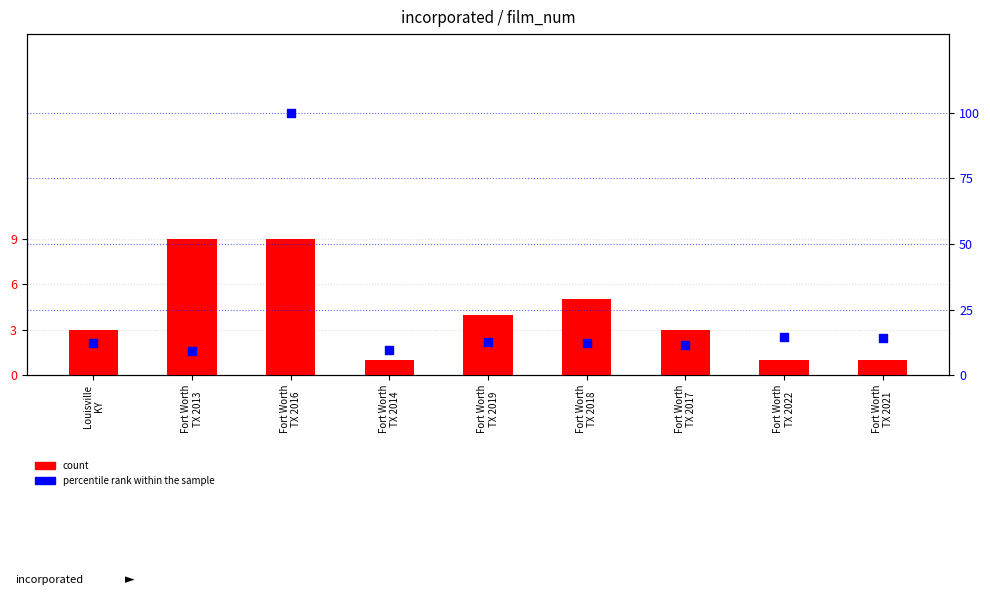

Is the value of percentile rank within the sample at Fort Worth
TX 2019 greater than the value of count at Fort Worth
TX 2021?

Yes